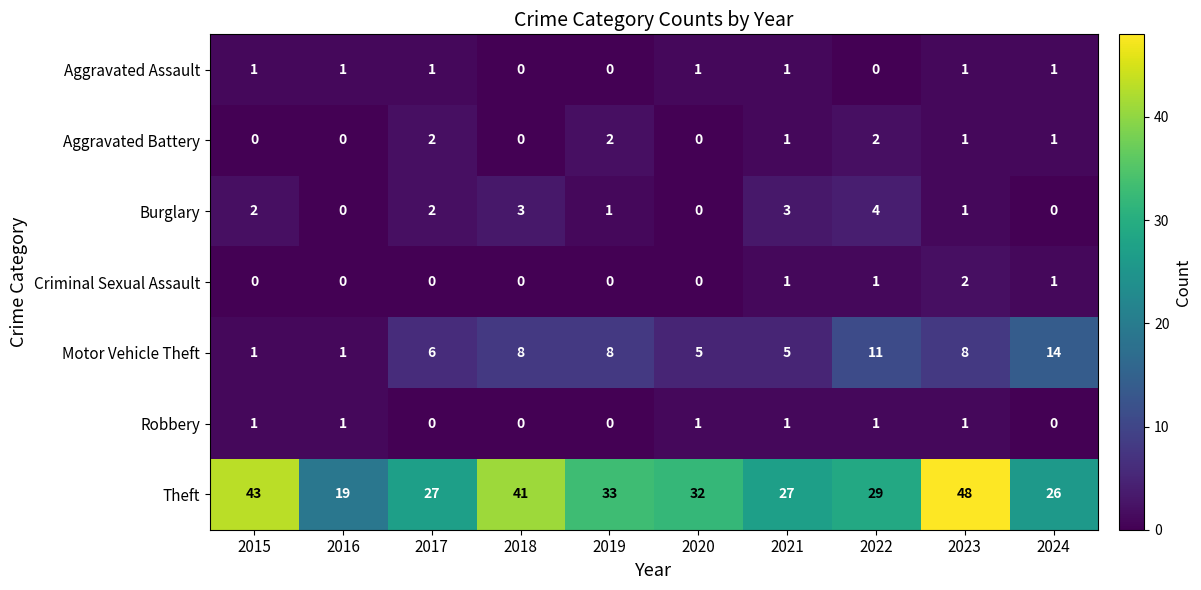

Is it true that Aggravated Battery equals 2 at 2021?

False